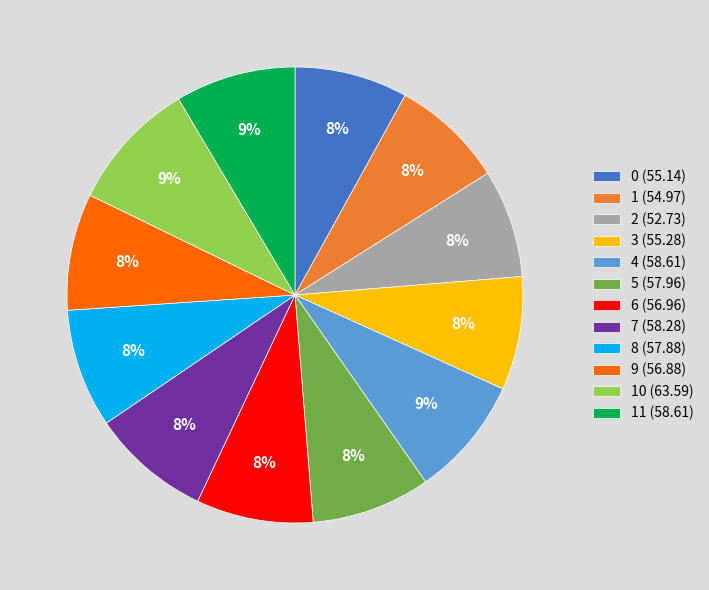

Do 8 (57.88) and 10 (63.59) together represent more than half of the pie?

No